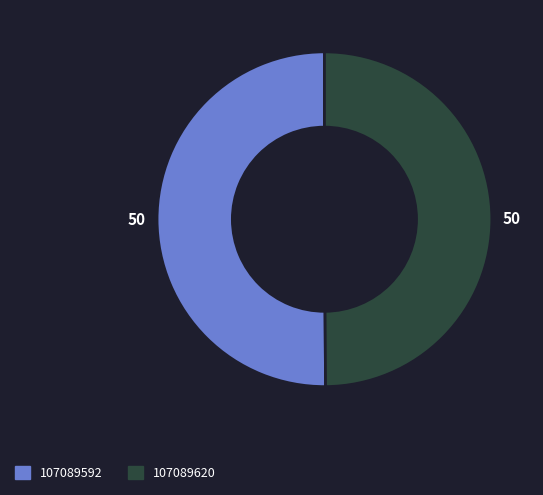

Combined, do 107089620 and 107089592 account for over 50%?

Yes